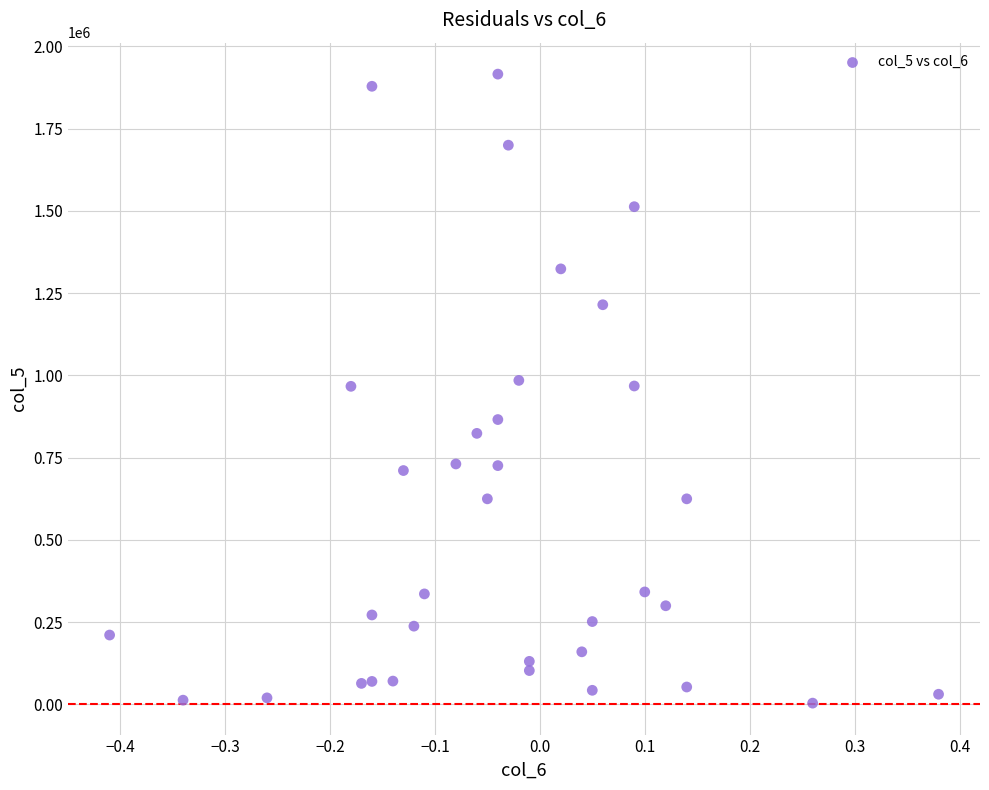

What is the range of Y values (max minus min)?

1912000